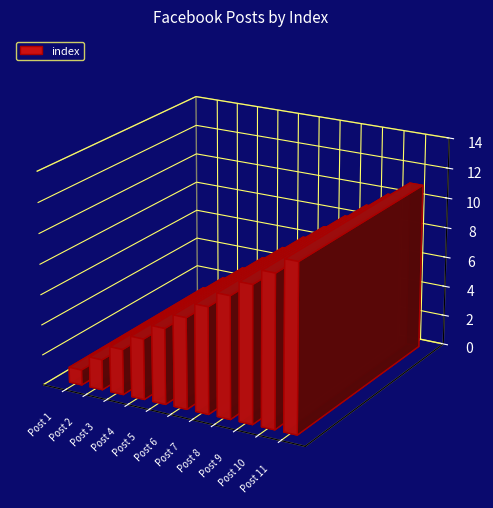

How many bars are there in total?

11